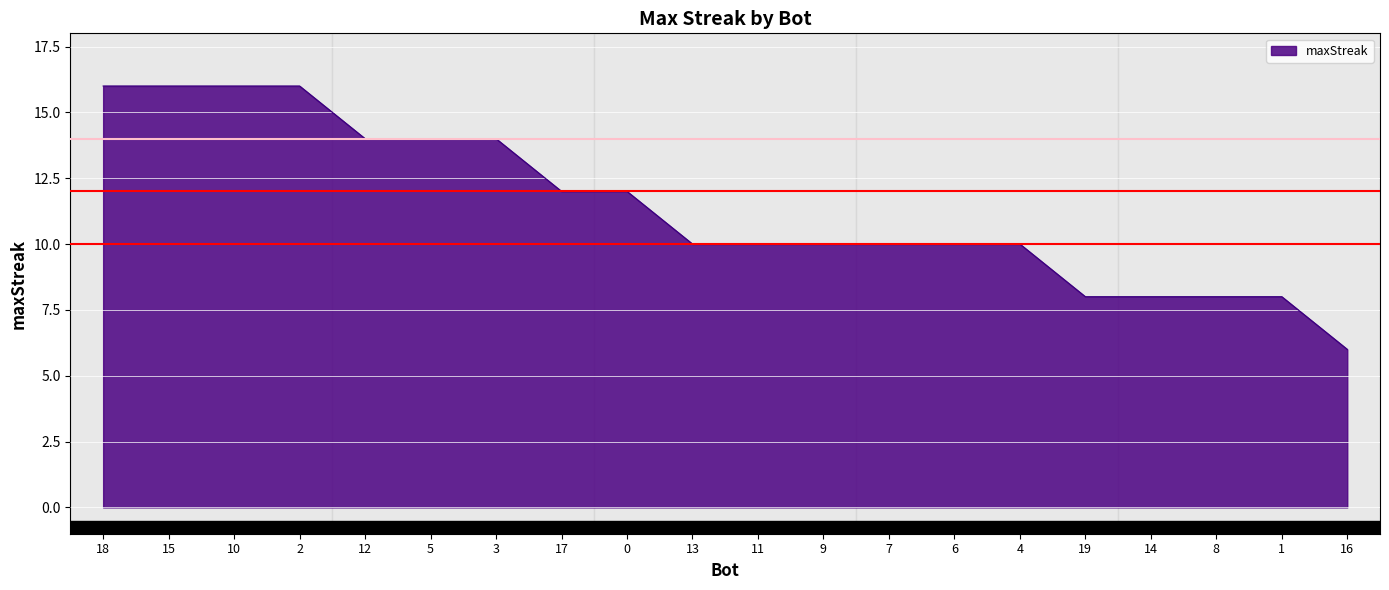

Where is ref=12 nearest to the value 12?

18